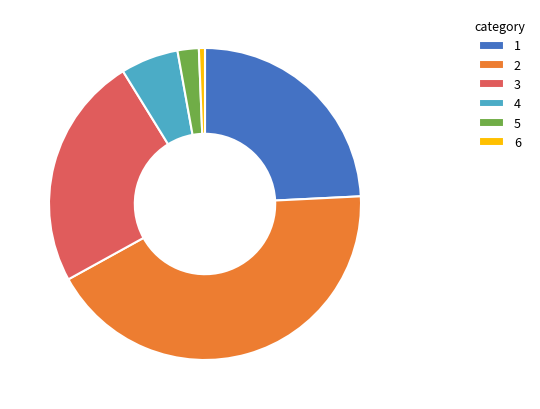

Is it true that 6 is 1% of the pie?

True